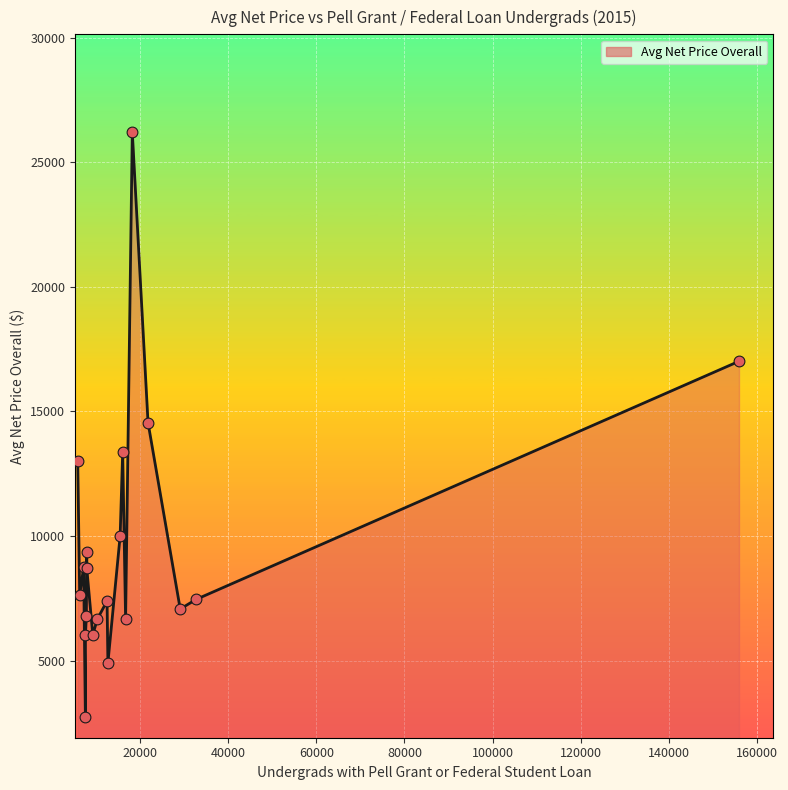

What is the minimum value shown in the chart?

2717